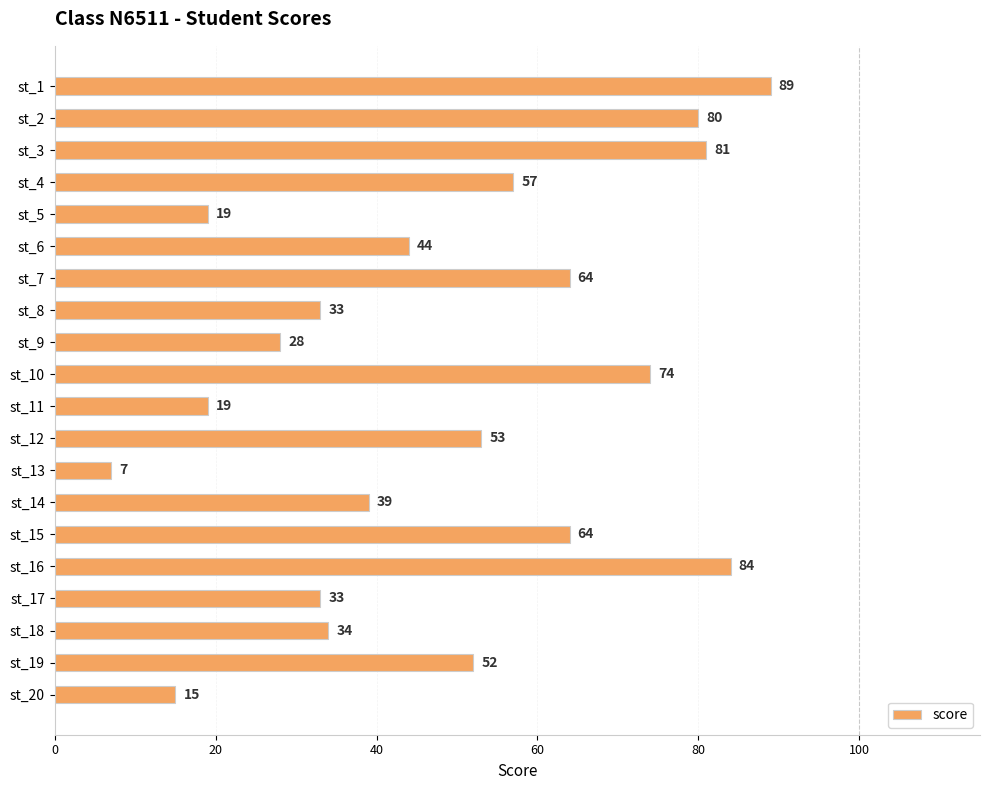

Between st_10 and st_15, which is larger?

st_10